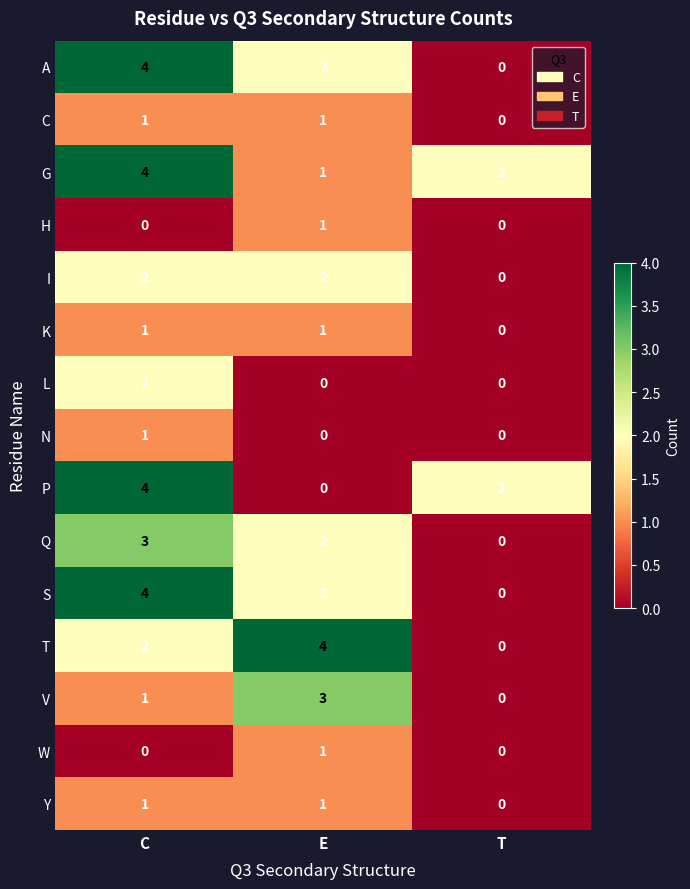

The value of P at C is 4. True or false?

True